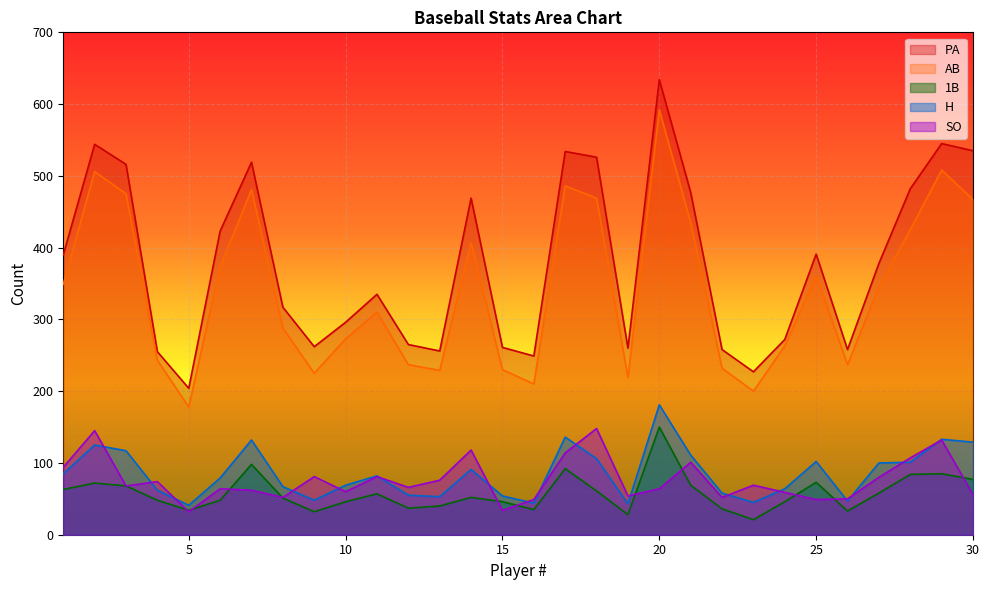

Reading left to right, transcribe all the data shown in this chart.

PA: 390	544	516	255	204	423	519	317	262	296	335	265	256	469	261	249	534	526	260	634	477	258	227	272	391	258	378	482	545	535
AB: 349	506	475	243	178	373	481	288	225	273	310	237	229	407	230	210	486	469	219	592	435	232	200	263	361	237	345	425	508	467
H: 85	125	117	62	41	79	132	67	48	69	82	55	53	91	54	44	136	106	43	181	111	58	45	64	102	47	100	101	133	129
SO: 94	145	68	74	32	64	62	52	81	60	81	66	76	118	34	49	114	148	54	64	101	52	69	59	49	50	80	107	132	56
1B: 63	72	68	48	34	48	98	51	32	46	57	37	40	52	46	35	92	61	28	150	69	36	21	46	73	33	58	84	85	77